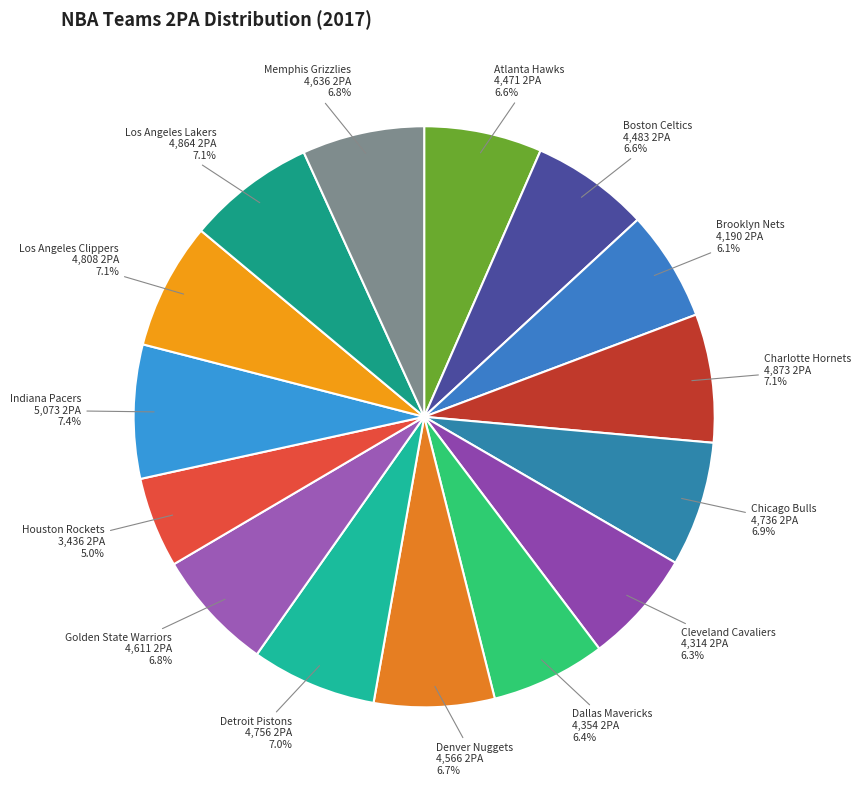

Does any single category account for the majority?

No